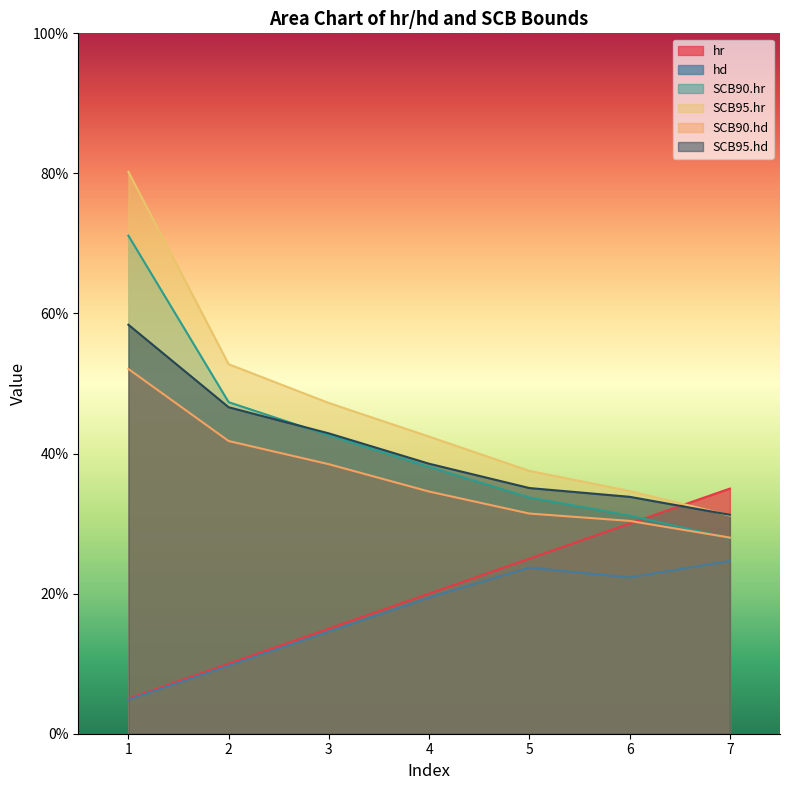

True or false: SCB95.hd and hd intersect in this chart.

False